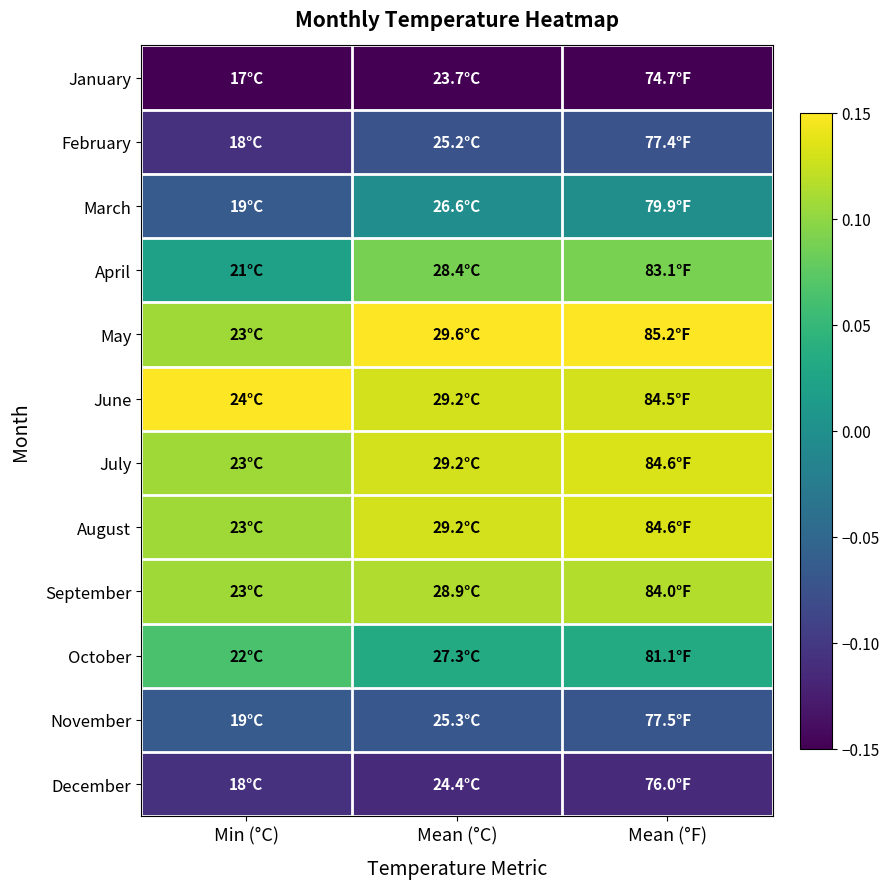

What is the difference between the highest and lowest values at Mean (°F)?

0.3